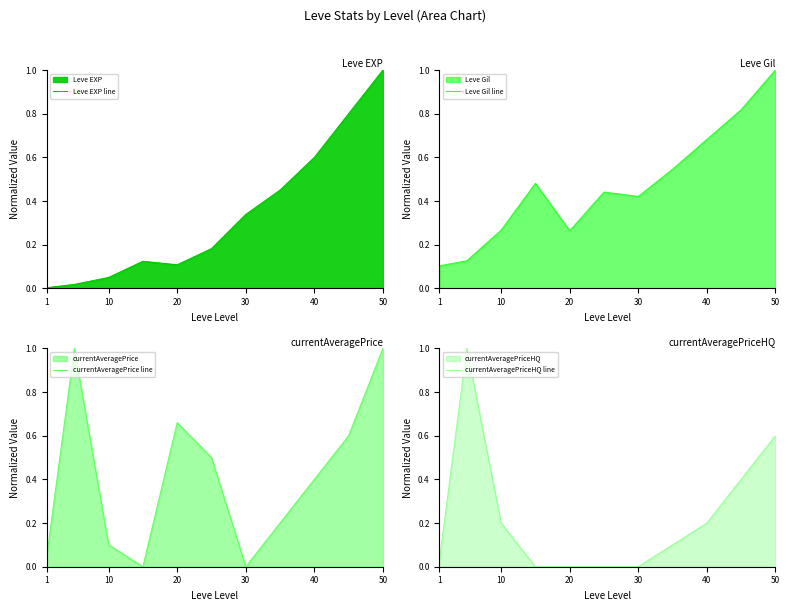

The Leve EXP line series shows 0.2 at 30. True or false?

False